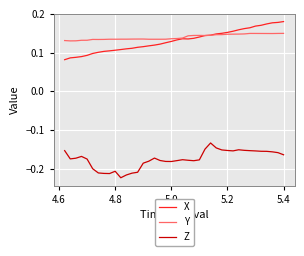

What are all the series names shown in the legend?

X, Y, Z